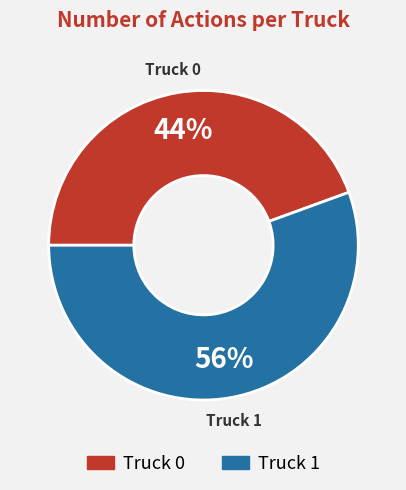

Combined, do Truck 0 and Truck 1 account for over 50%?

Yes